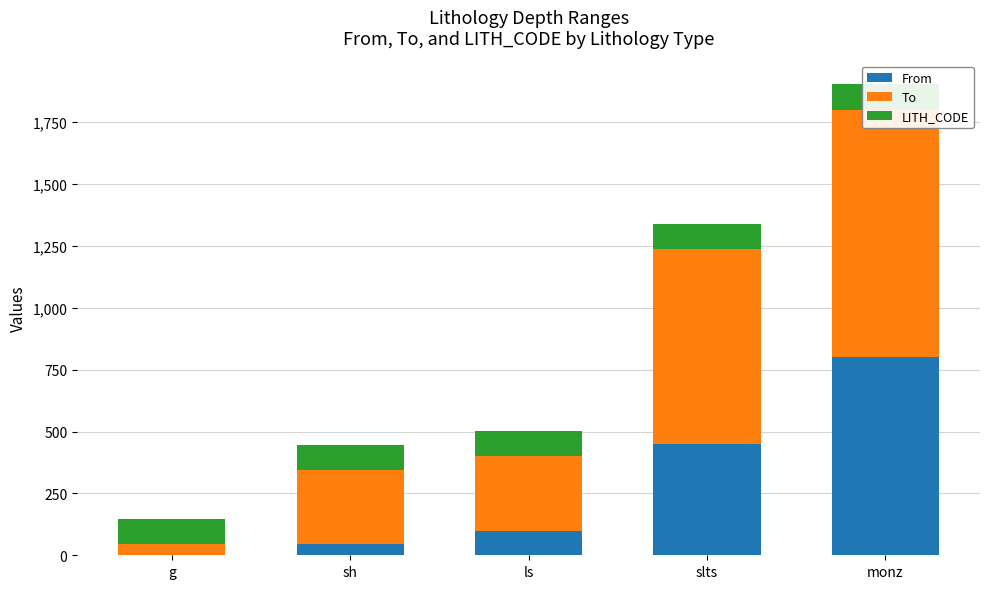

Rank the categories by From value from highest to lowest.

monz, slts, ls, sh, g